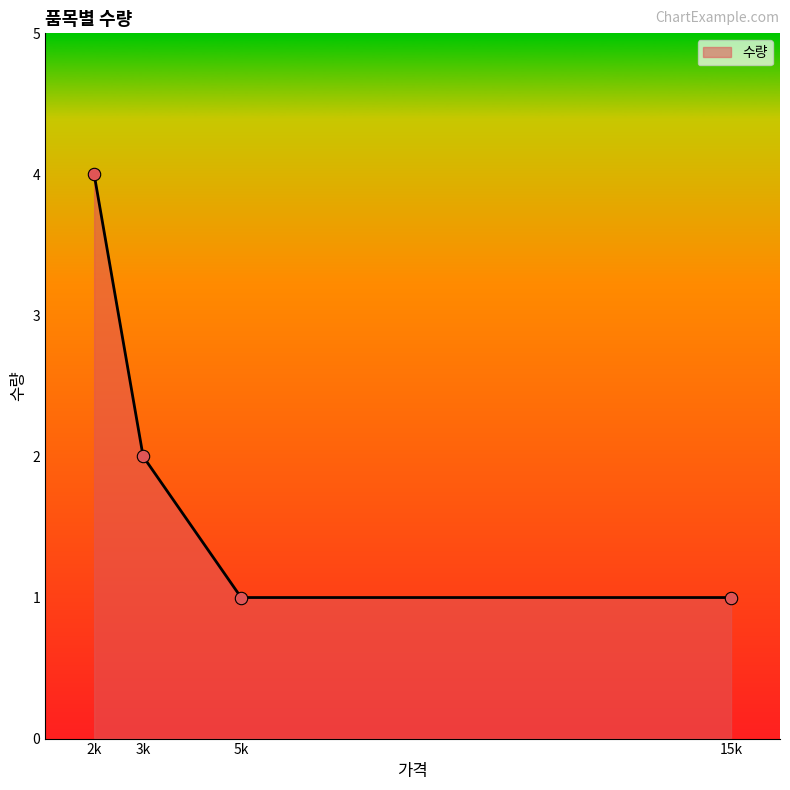

Between 3k and 15k, which is larger?

3k